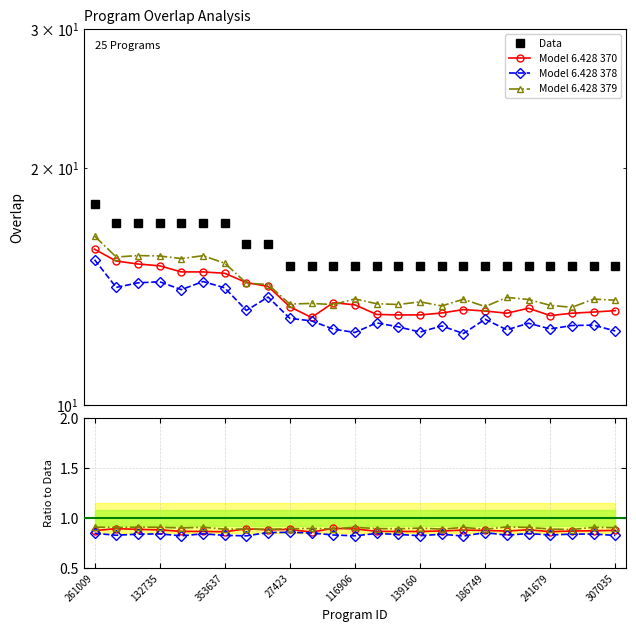

Reading left to right, extract all data points from this chart.

18	17	17	17	17	17	17	16	16	15	15	15	15	15	15	15	15	15	15	15	15	15	15	15	15